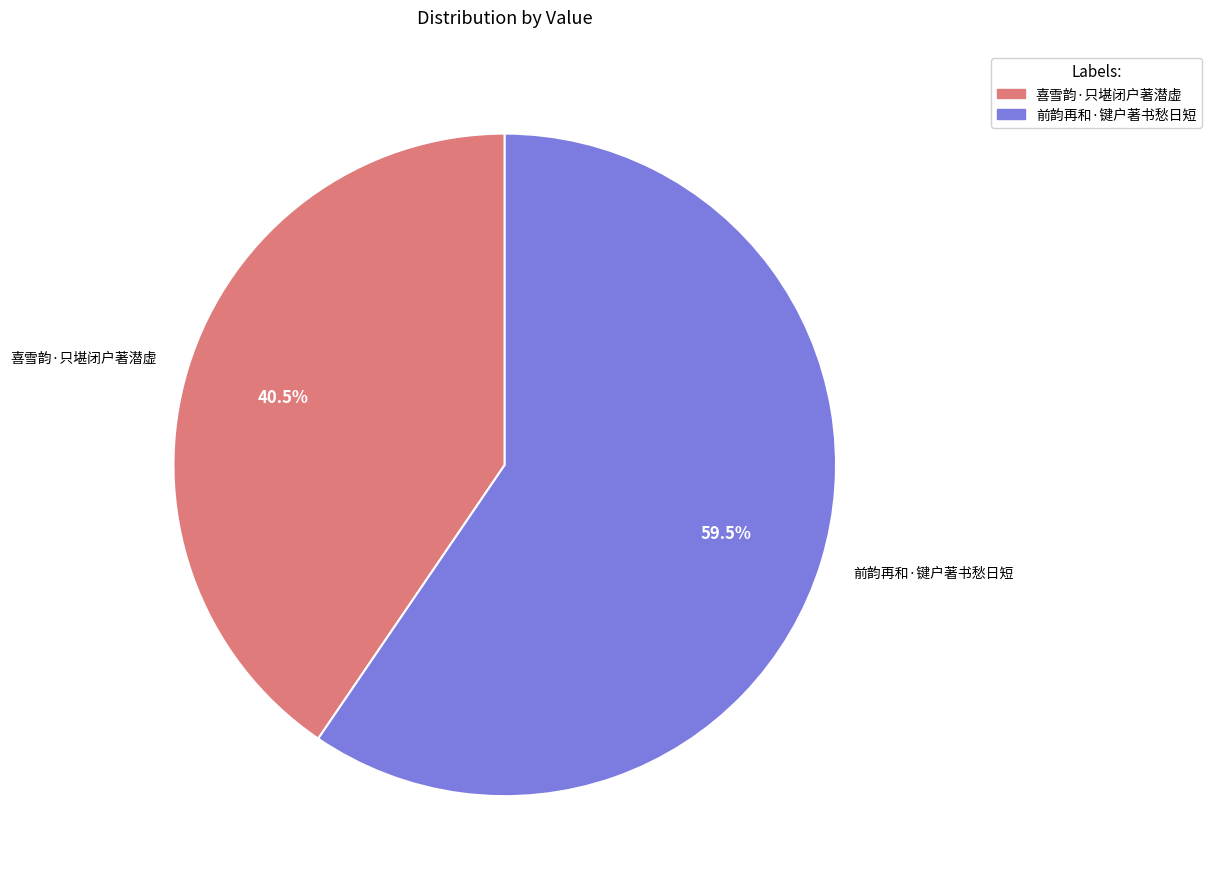

To the nearest percent, what is the difference between the largest and smallest slice percentages?

19%